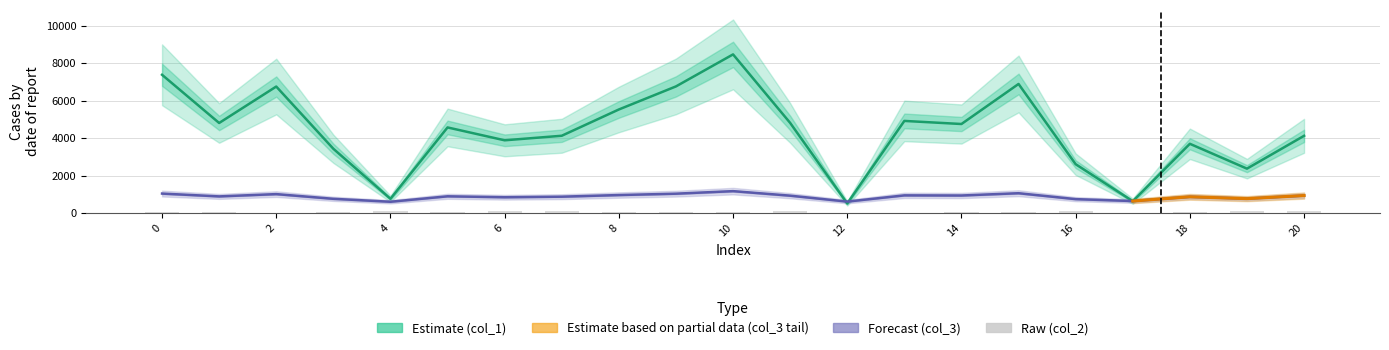

At how many categories does at least one series exceed 2254?

18